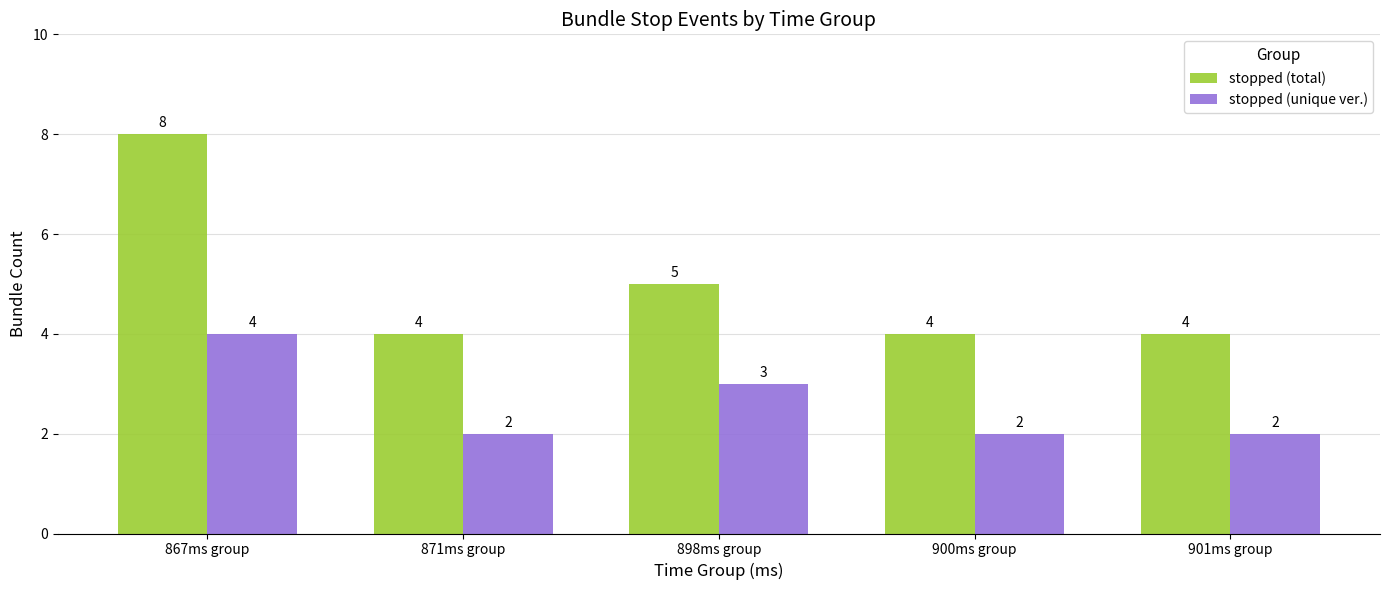

Which label corresponds to the largest value in the chart?

867ms group